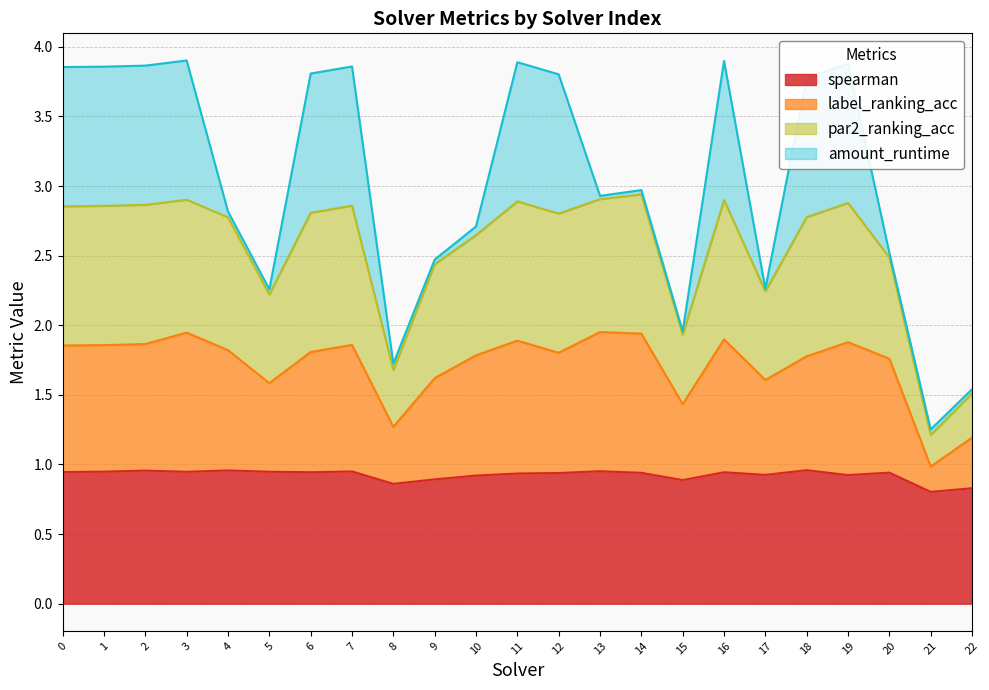

The value of spearman at 18 is 1.4. True or false?

False